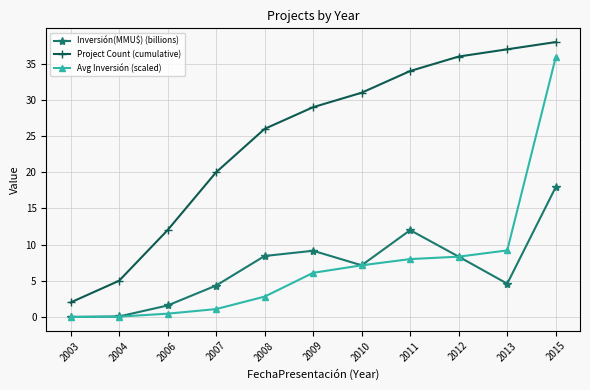

What is the difference between the Inversión(MMU$) (billions) values at 2015 and 2009?

8.8